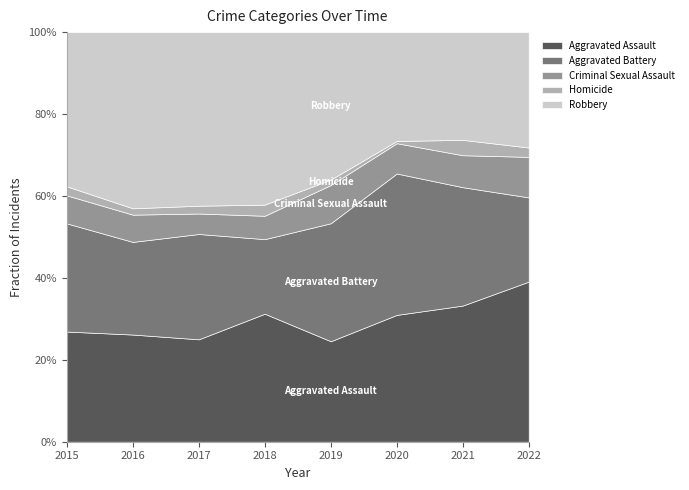

Which has a higher value, 2022 or 2016?

2022